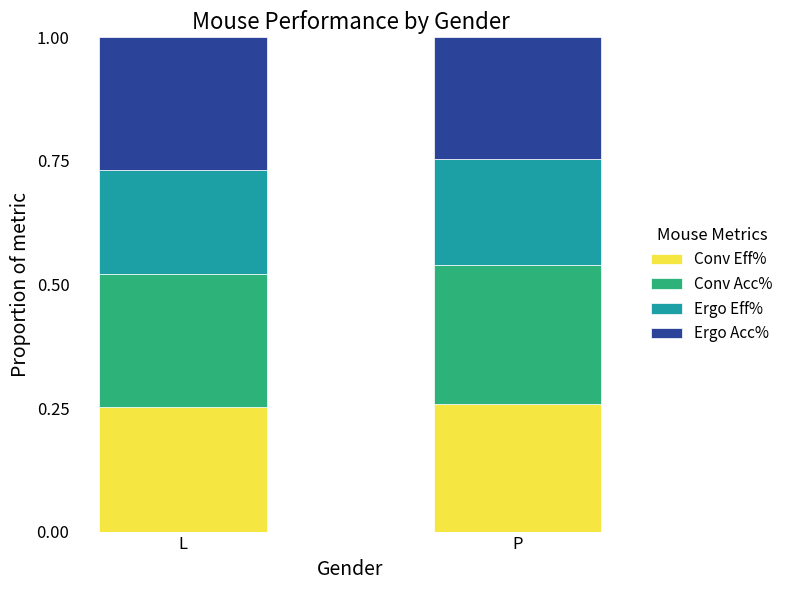

Is it true that Conv Eff% equals 0.1 at P?

False